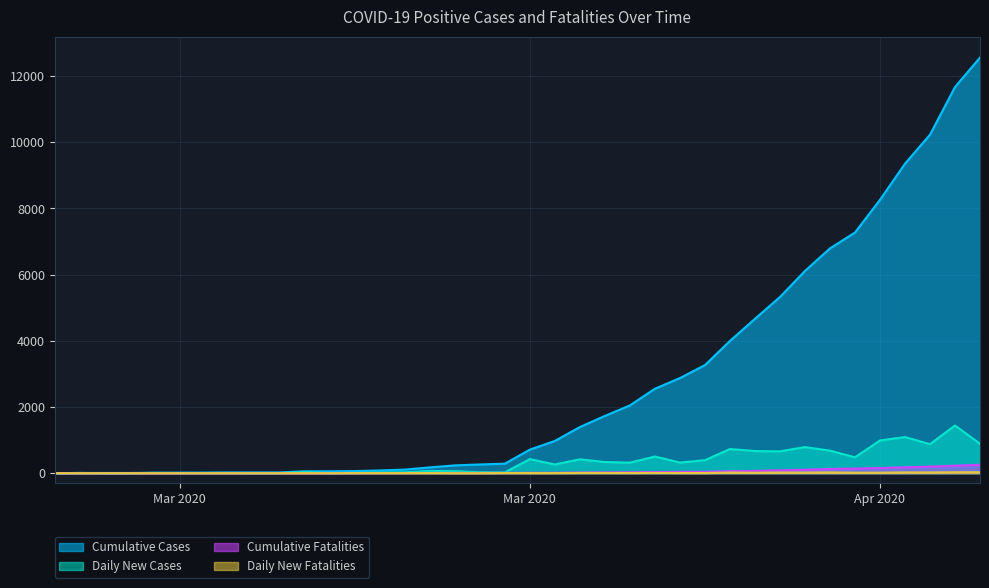

How many lines are shown in the chart?

4